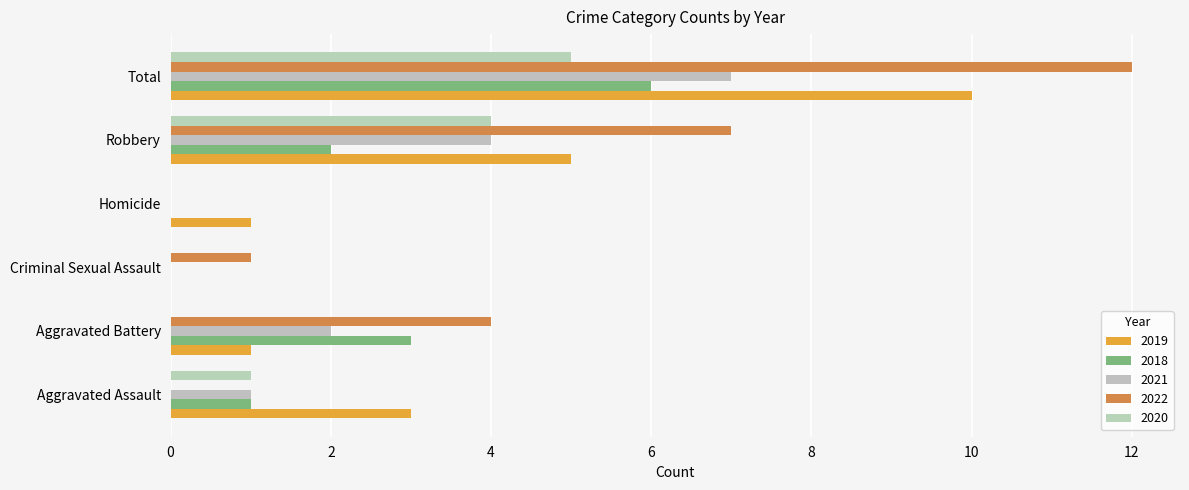

What is the difference between the 2020 values at Total and Homicide?

5